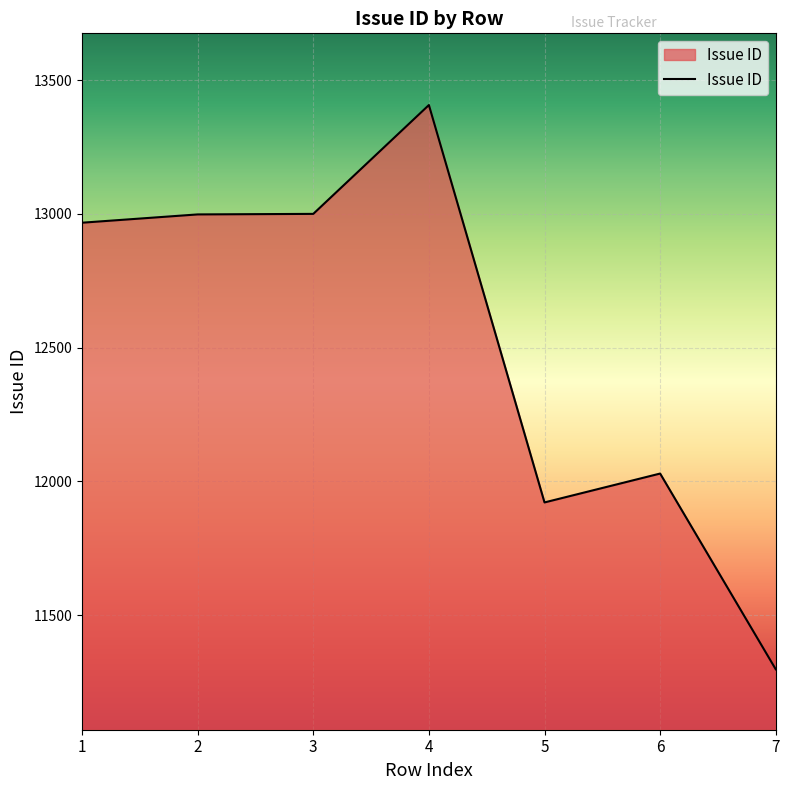

What is the ratio of the value at 6 to the value at 5?

1.0